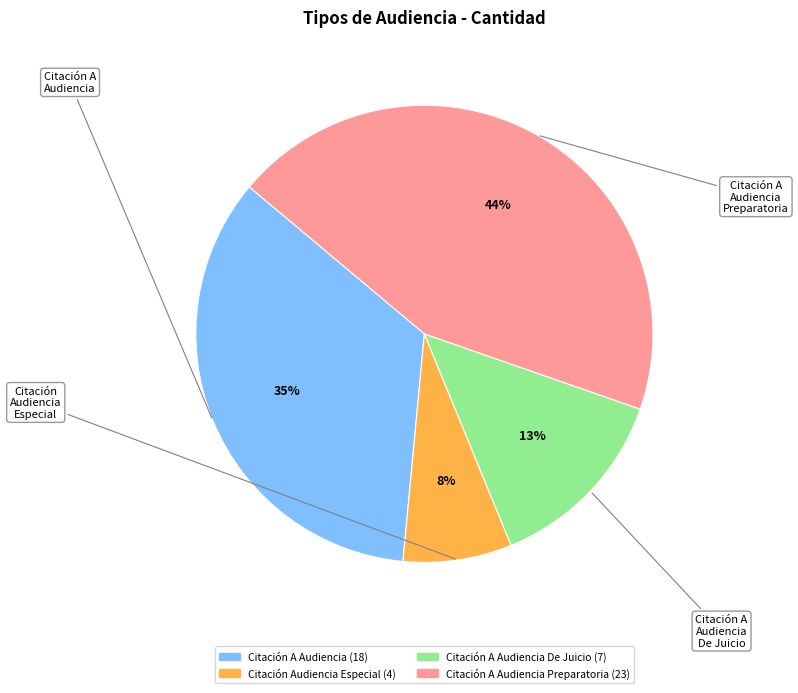

Does any single category account for the majority?

No